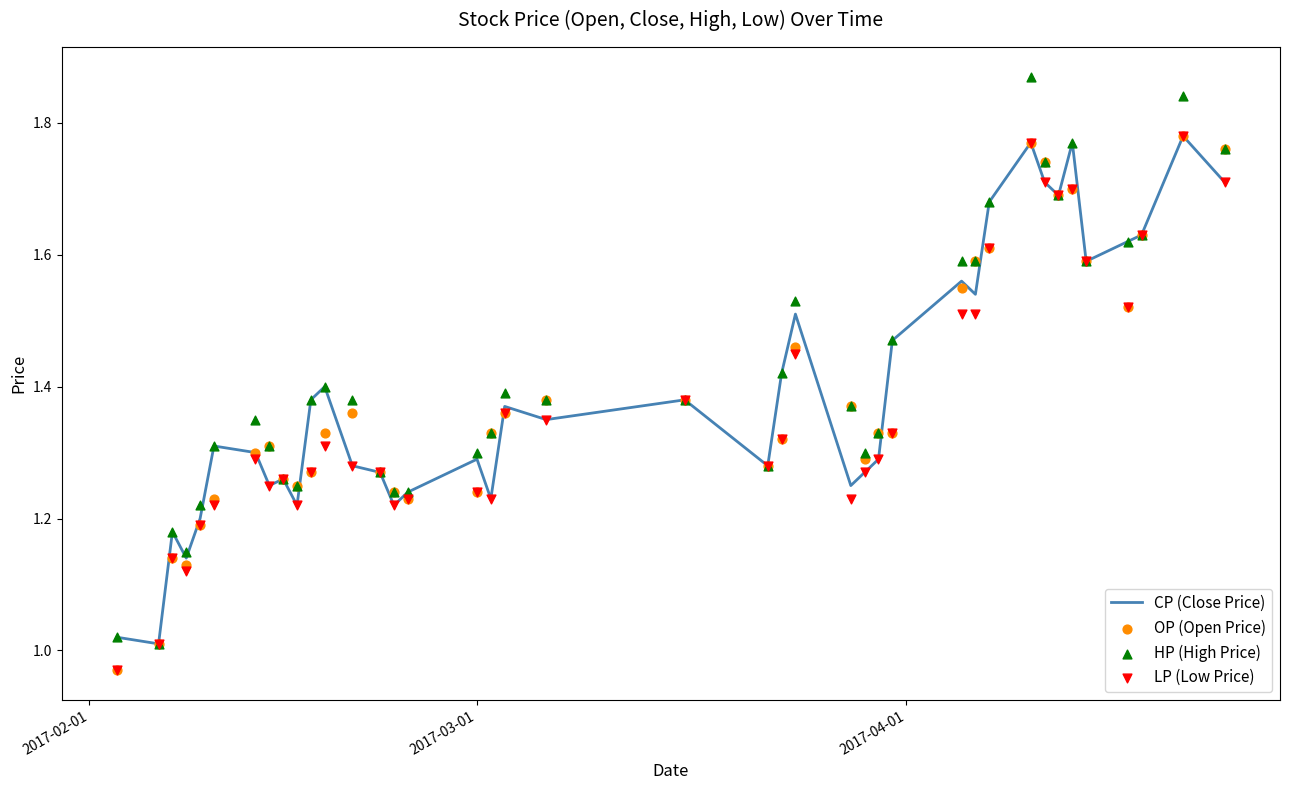

At how many categories does at least one series exceed 1?

40